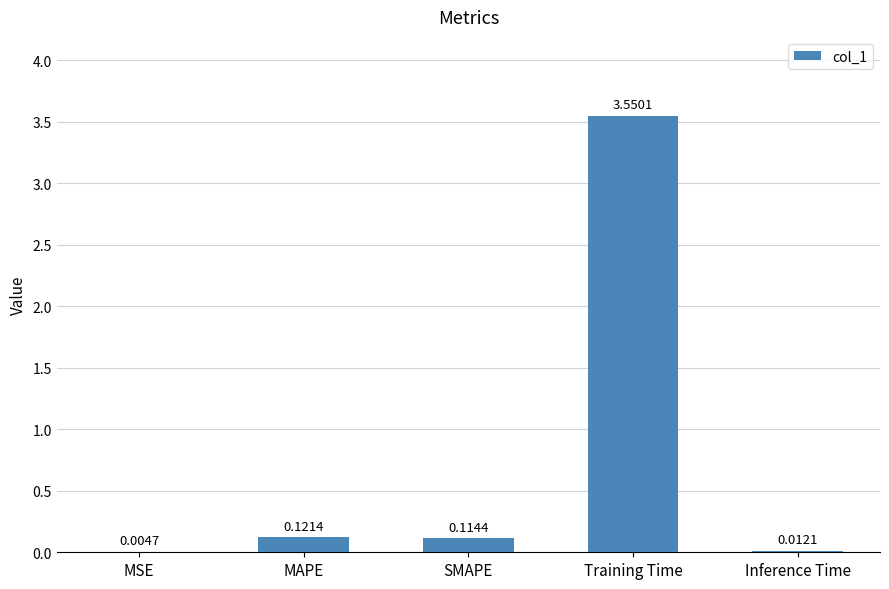

At which category does the chart reach its peak across all series?

Training Time